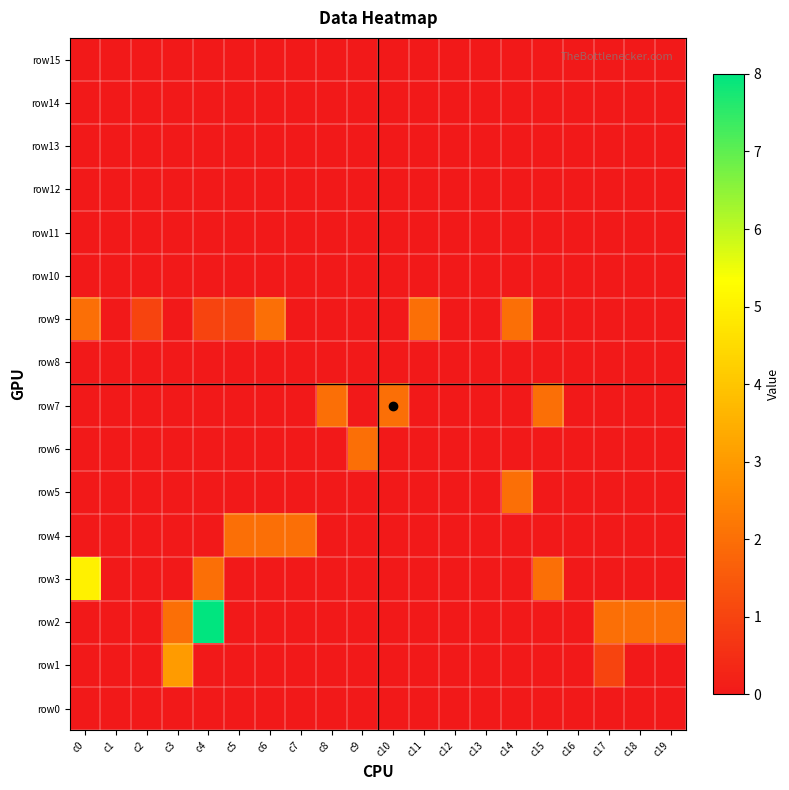

Reading right to left, list all the values displayed in this chart.

row15: c19=0	c18=0	c17=0	c16=0	c15=0	c14=0	c13=0	c12=0	c11=0	c10=0	c9=0	c8=0	c7=0	c6=0	c5=0	c4=0	c3=0	c2=0	c1=0	c0=0
row14: c19=0	c18=0	c17=0	c16=0	c15=0	c14=0	c13=0	c12=0	c11=0	c10=0	c9=0	c8=0	c7=0	c6=0	c5=0	c4=0	c3=0	c2=0	c1=0	c0=0
row13: c19=0	c18=0	c17=0	c16=0	c15=0	c14=0	c13=0	c12=0	c11=0	c10=0	c9=0	c8=0	c7=0	c6=0	c5=0	c4=0	c3=0	c2=0	c1=0	c0=0
row12: c19=0	c18=0	c17=0	c16=0	c15=0	c14=0	c13=0	c12=0	c11=0	c10=0	c9=0	c8=0	c7=0	c6=0	c5=0	c4=0	c3=0	c2=0	c1=0	c0=0
row11: c19=0	c18=0	c17=0	c16=0	c15=0	c14=0	c13=0	c12=0	c11=0	c10=0	c9=0	c8=0	c7=0	c6=0	c5=0	c4=0	c3=0	c2=0	c1=0	c0=0
row10: c19=0	c18=0	c17=0	c16=0	c15=0	c14=0	c13=0	c12=0	c11=0	c10=0	c9=0	c8=0	c7=0	c6=0	c5=0	c4=0	c3=0	c2=0	c1=0	c0=0
row9: c19=0	c18=0	c17=0	c16=0	c15=0	c14=2	c13=0	c12=0	c11=2	c10=0	c9=0	c8=0	c7=0	c6=2	c5=1	c4=1	c3=0	c2=1	c1=0	c0=2
row8: c19=0	c18=0	c17=0	c16=0	c15=0	c14=0	c13=0	c12=0	c11=0	c10=0	c9=0	c8=0	c7=0	c6=0	c5=0	c4=0	c3=0	c2=0	c1=0	c0=0
row7: c19=0	c18=0	c17=0	c16=0	c15=2	c14=0	c13=0	c12=0	c11=0	c10=2	c9=0	c8=2	c7=0	c6=0	c5=0	c4=0	c3=0	c2=0	c1=0	c0=0
row6: c19=0	c18=0	c17=0	c16=0	c15=0	c14=0	c13=0	c12=0	c11=0	c10=0	c9=2	c8=0	c7=0	c6=0	c5=0	c4=0	c3=0	c2=0	c1=0	c0=0
row5: c19=0	c18=0	c17=0	c16=0	c15=0	c14=2	c13=0	c12=0	c11=0	c10=0	c9=0	c8=0	c7=0	c6=0	c5=0	c4=0	c3=0	c2=0	c1=0	c0=0
row4: c19=0	c18=0	c17=0	c16=0	c15=0	c14=0	c13=0	c12=0	c11=0	c10=0	c9=0	c8=0	c7=2	c6=2	c5=2	c4=0	c3=0	c2=0	c1=0	c0=0
row3: c19=0	c18=0	c17=0	c16=0	c15=2	c14=0	c13=0	c12=0	c11=0	c10=0	c9=0	c8=0	c7=0	c6=0	c5=0	c4=2	c3=0	c2=0	c1=0	c0=5
row2: c19=2	c18=2	c17=2	c16=0	c15=0	c14=0	c13=0	c12=0	c11=0	c10=0	c9=0	c8=0	c7=0	c6=0	c5=0	c4=8	c3=2	c2=0	c1=0	c0=0
row1: c19=0	c18=0	c17=1	c16=0	c15=0	c14=0	c13=0	c12=0	c11=0	c10=0	c9=0	c8=0	c7=0	c6=0	c5=0	c4=0	c3=3	c2=0	c1=0	c0=0
row0: c19=0	c18=0	c17=0	c16=0	c15=0	c14=0	c13=0	c12=0	c11=0	c10=0	c9=0	c8=0	c7=0	c6=0	c5=0	c4=0	c3=0	c2=0	c1=0	c0=0